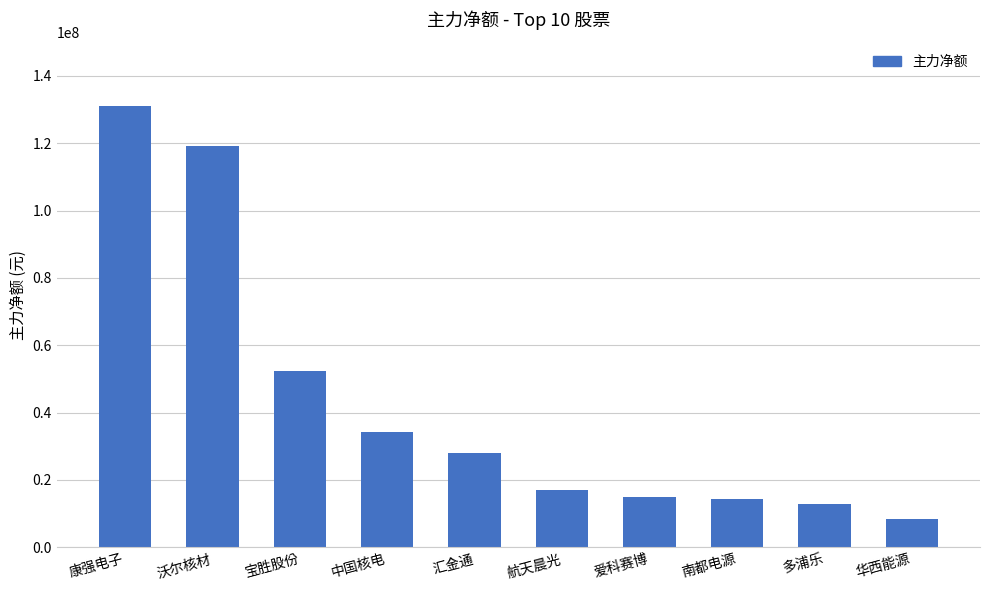

At which label is the value closest to 69751404?

宝胜股份